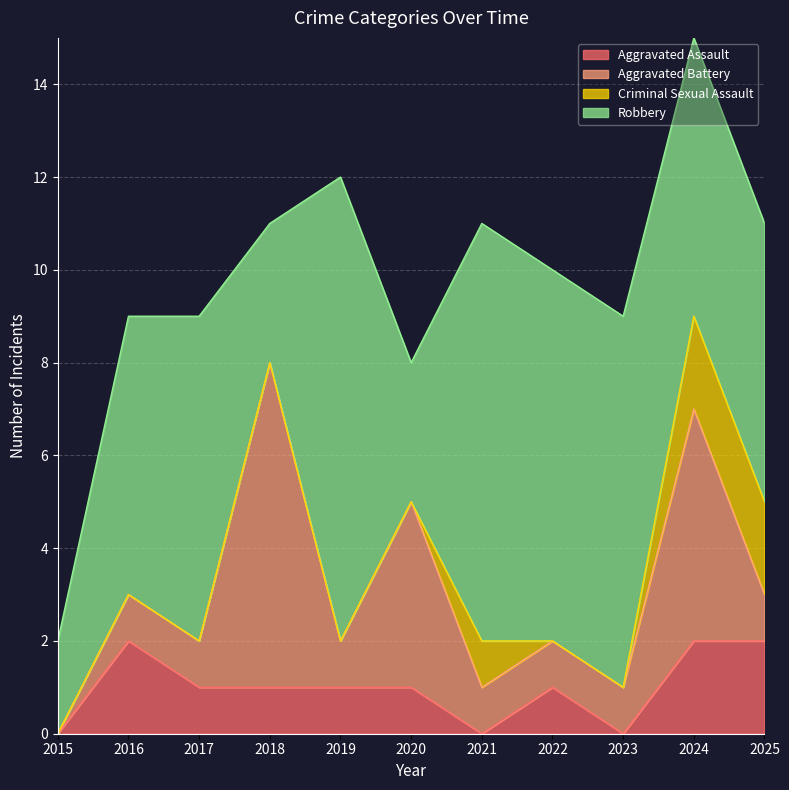

Which label corresponds to the smallest value in the chart?

2015